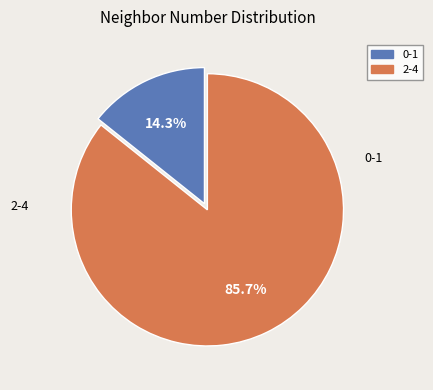

Is there any slice that represents more than half of the pie?

Yes